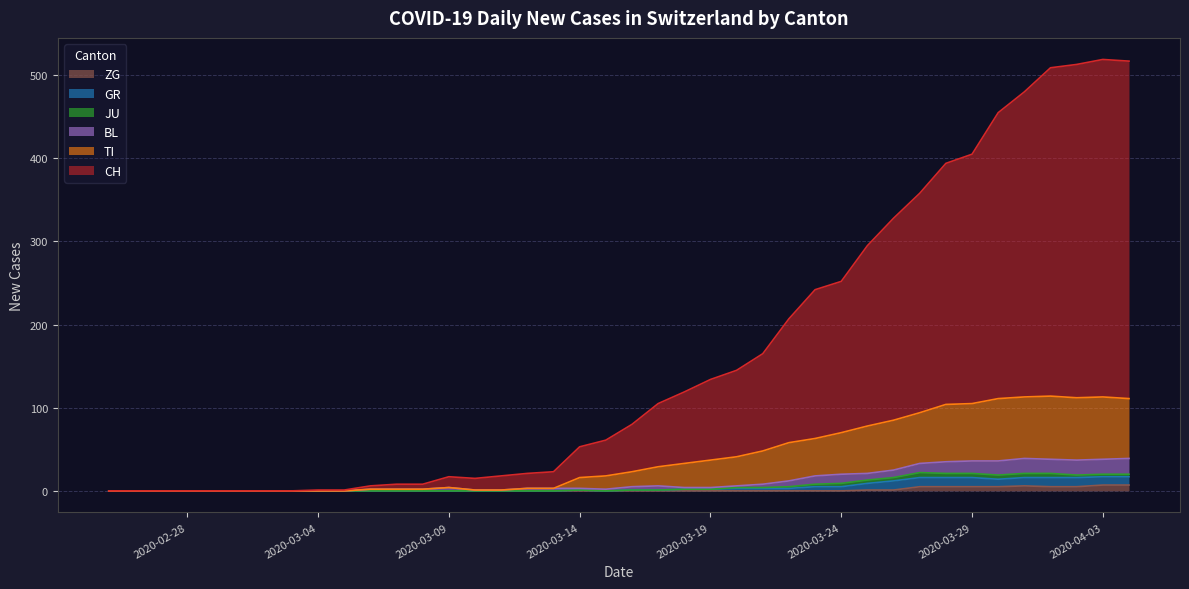

How many values in the GR series exceed 1?

18